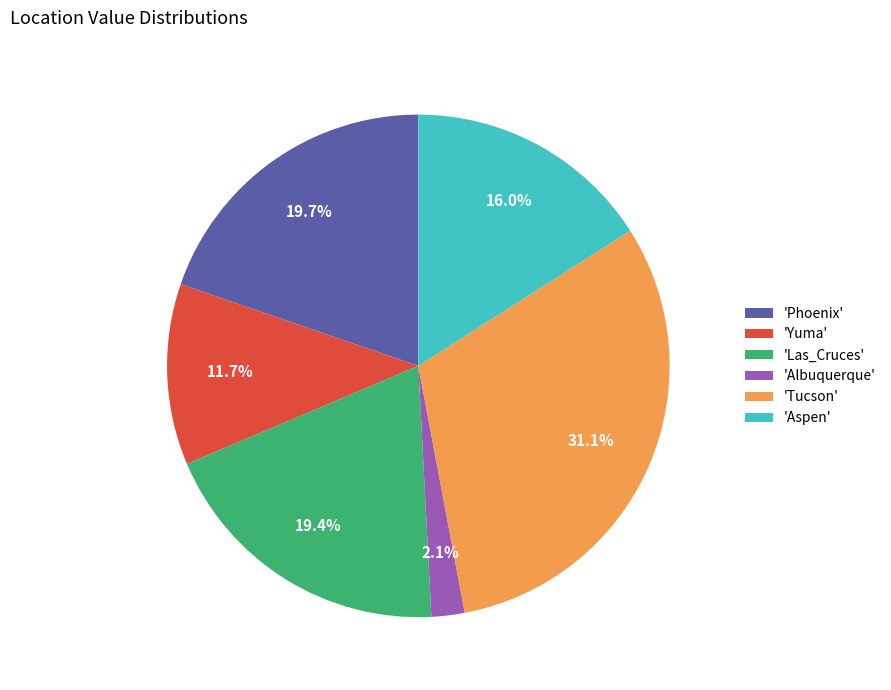

To the nearest percent, what is the difference between the largest and smallest slice percentages?

29%